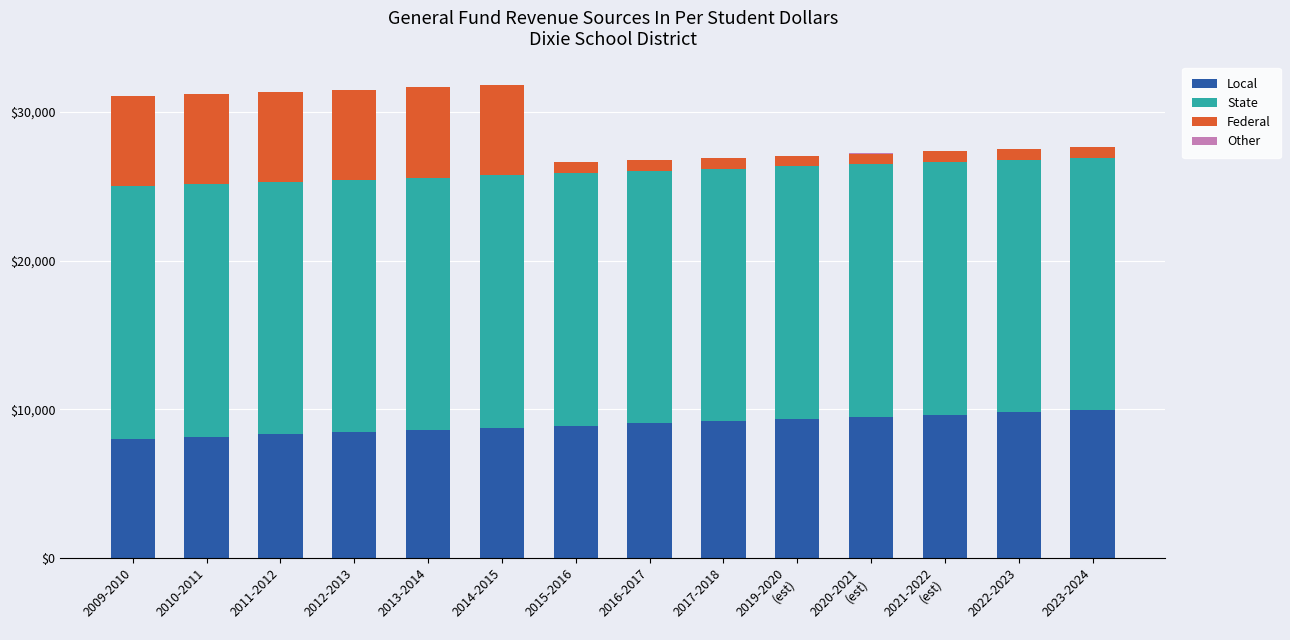

The Local series shows 1874.0 at 2010-2011. True or false?

False